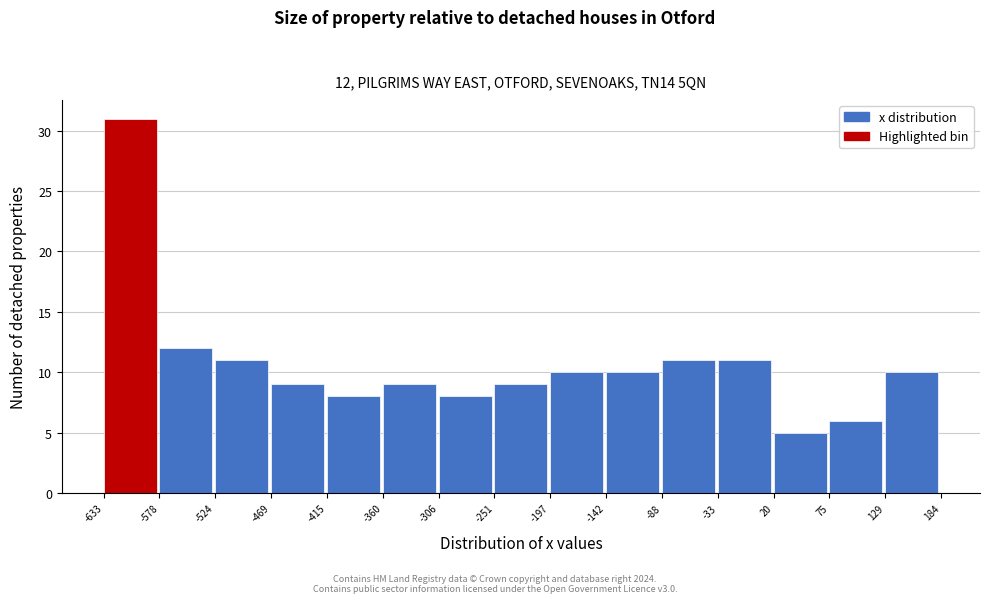

Over which range of the x-axis is the bar tallest?

-633 to -578